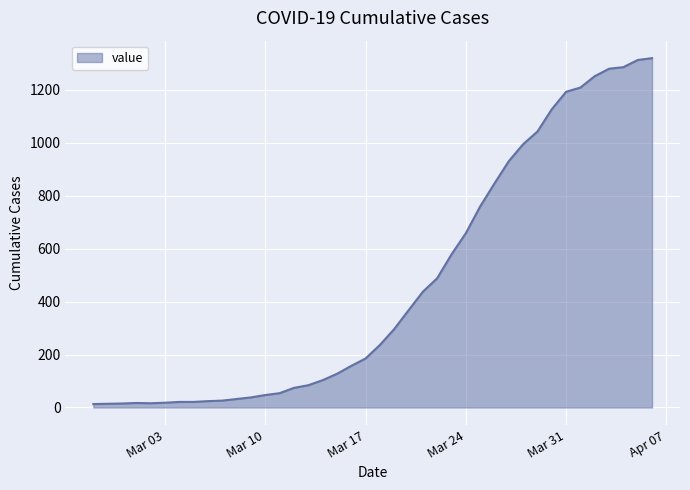

What is the greatest value displayed?

1319